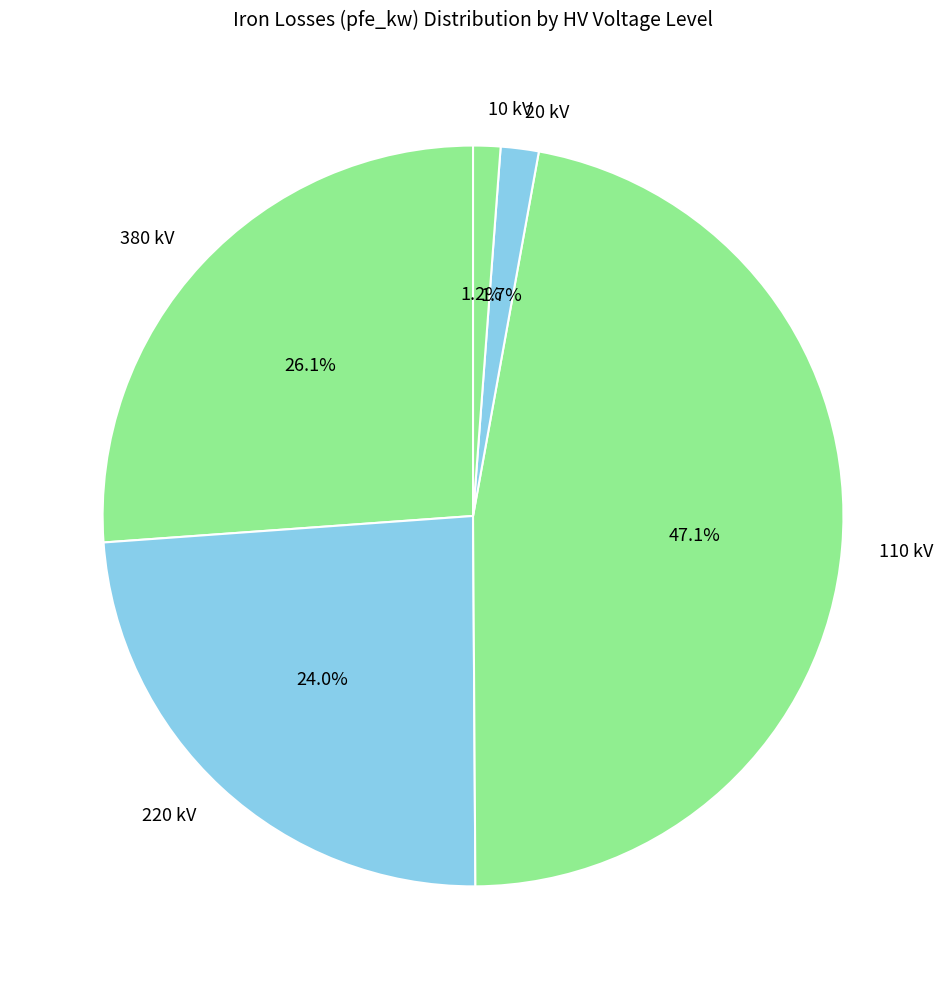

Which slice is the largest?

110 kV